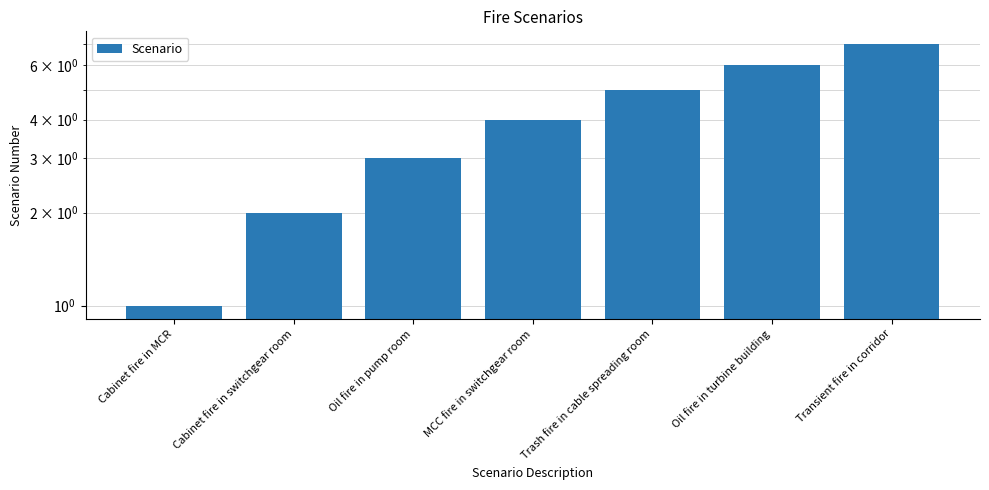

The chart shows a value of 3 at Oil fire in pump room. True or false?

True